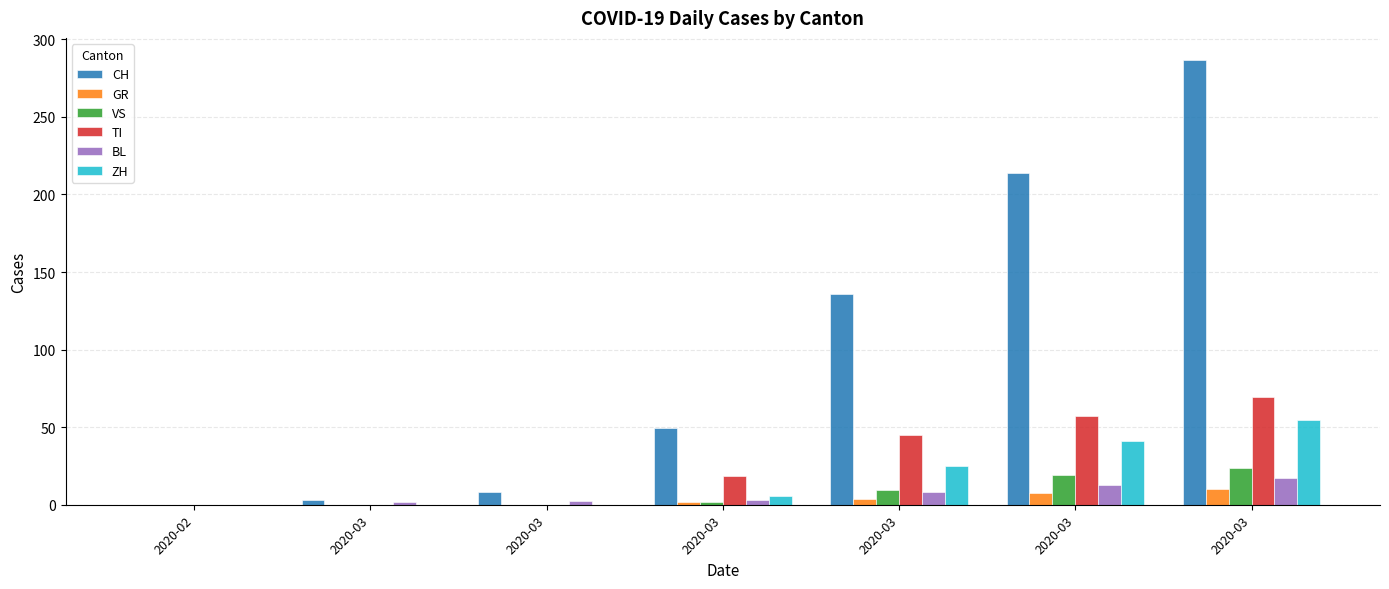

The value of BL at 2020-03 is 2.4. True or false?

True